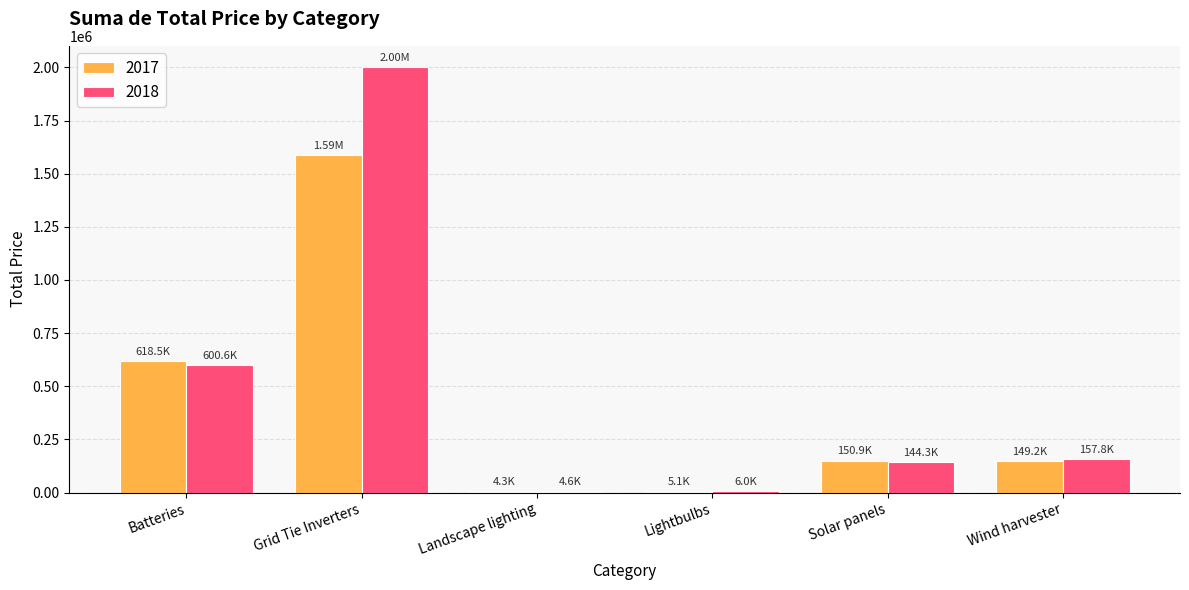

At which label does 2017 reach its peak?

Grid Tie Inverters